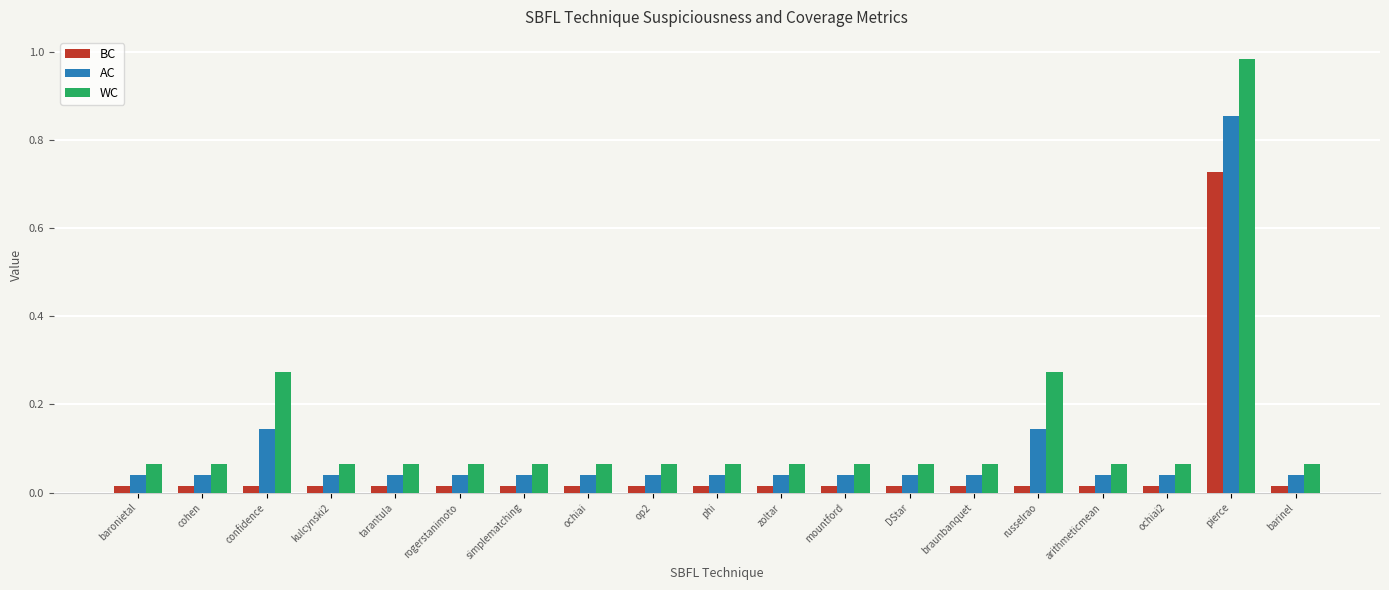

Between mountford and pierce, which series saw the biggest shift?

WC